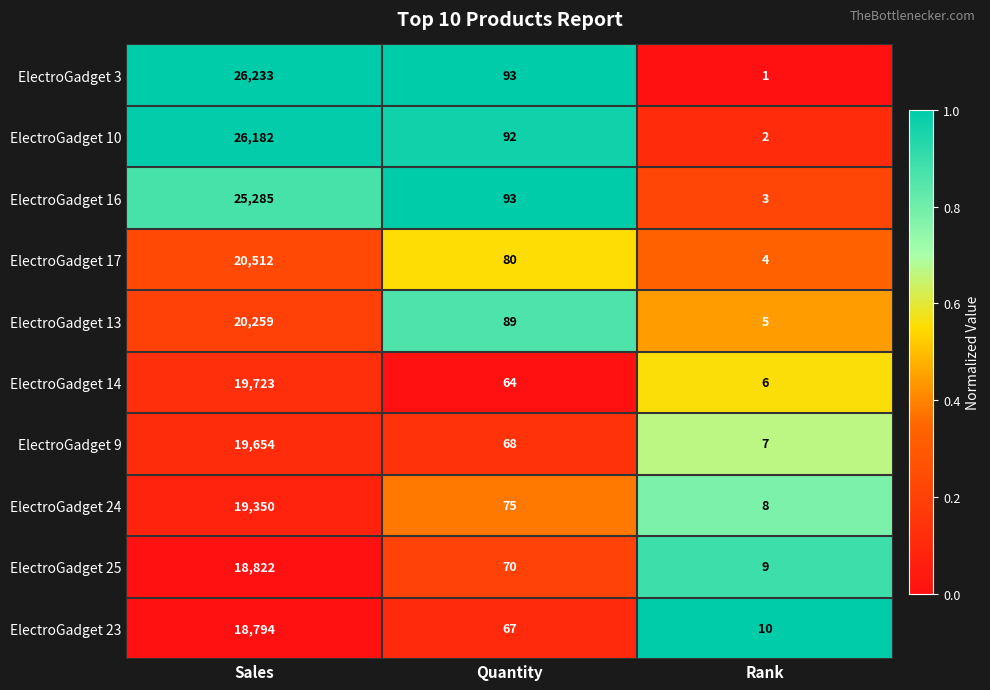

At which category does the chart reach its peak across all series?

Sales